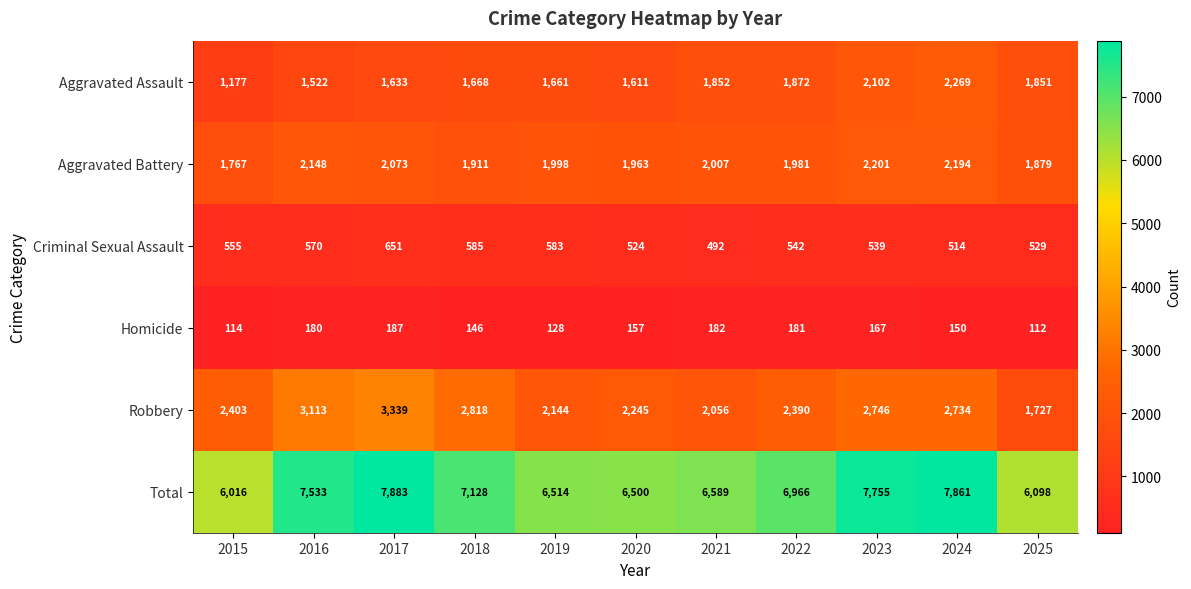

Rank the series at 2015 from highest to lowest value.

Total, Robbery, Aggravated Battery, Aggravated Assault, Criminal Sexual Assault, Homicide